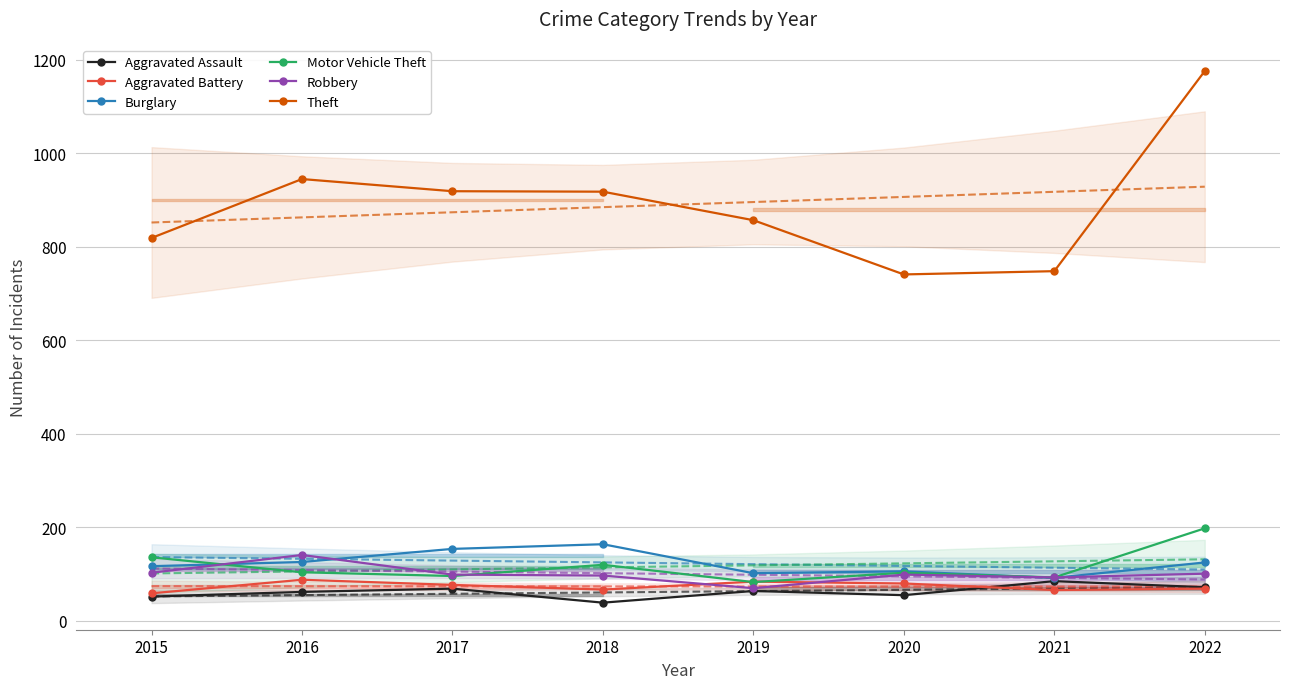

Is it true that Burglary equals 161 at 2021?

False